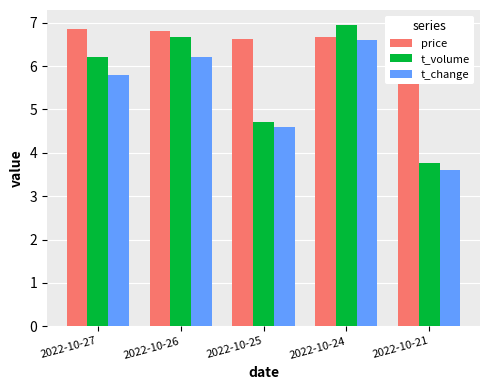

What is the difference between the maximum and minimum values in the t_change series?

3.0